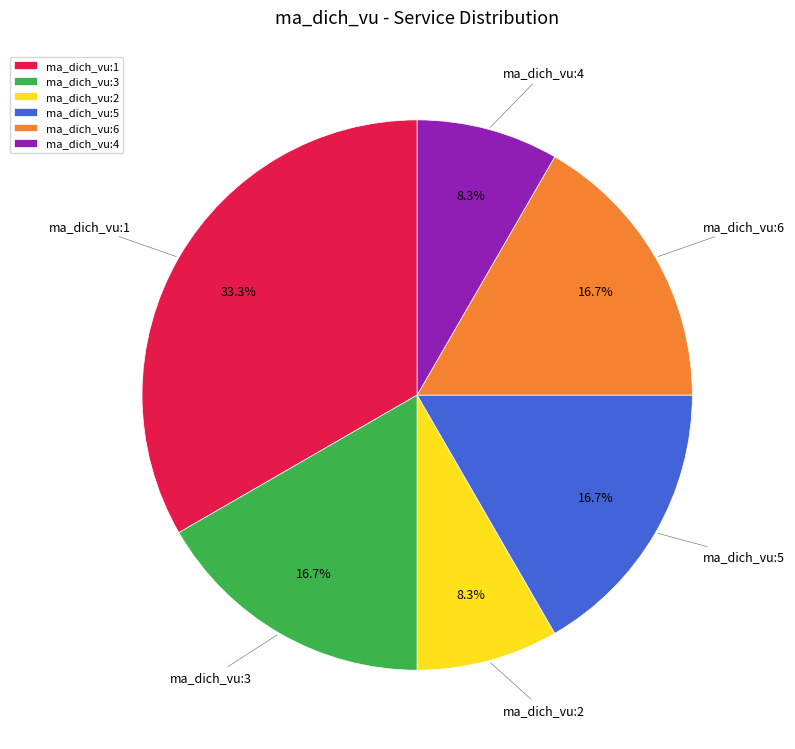

How many slices are in this pie chart?

6